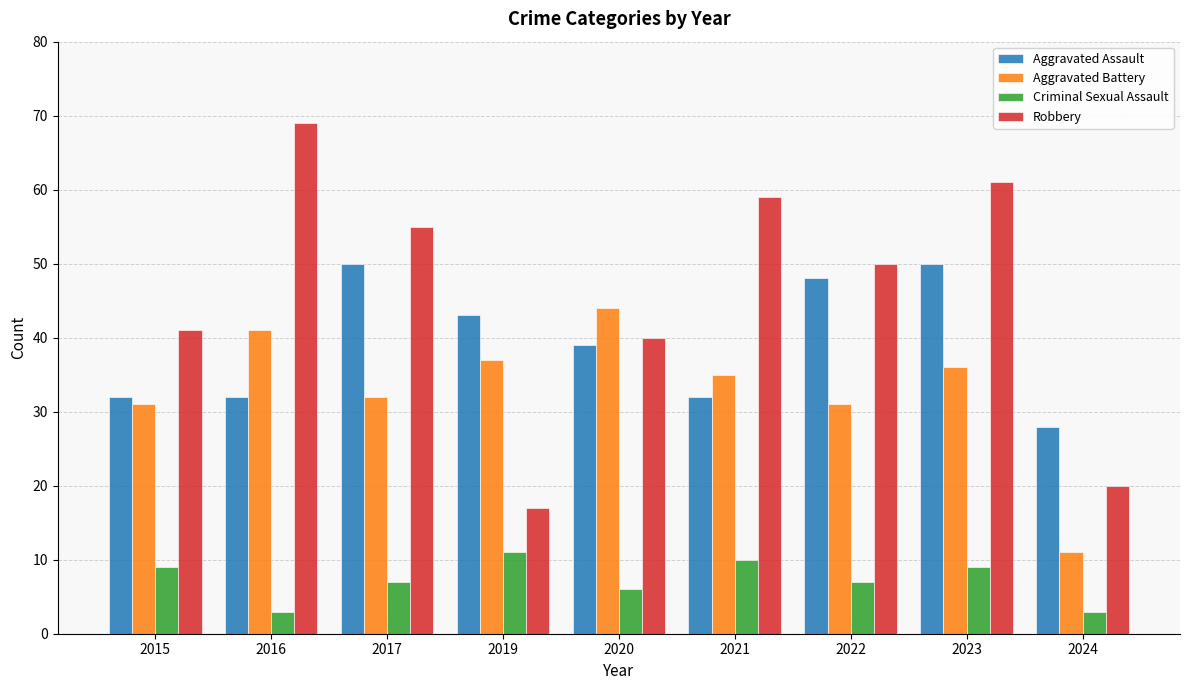

Reading right to left, what are all the values shown in this chart?

Aggravated Assault: 2024=28	2023=50	2022=48	2021=32	2020=39	2019=43	2017=50	2016=32	2015=32
Aggravated Battery: 2024=11	2023=36	2022=31	2021=35	2020=44	2019=37	2017=32	2016=41	2015=31
Criminal Sexual Assault: 2024=3	2023=9	2022=7	2021=10	2020=6	2019=11	2017=7	2016=3	2015=9
Robbery: 2024=20	2023=61	2022=50	2021=59	2020=40	2019=17	2017=55	2016=69	2015=41